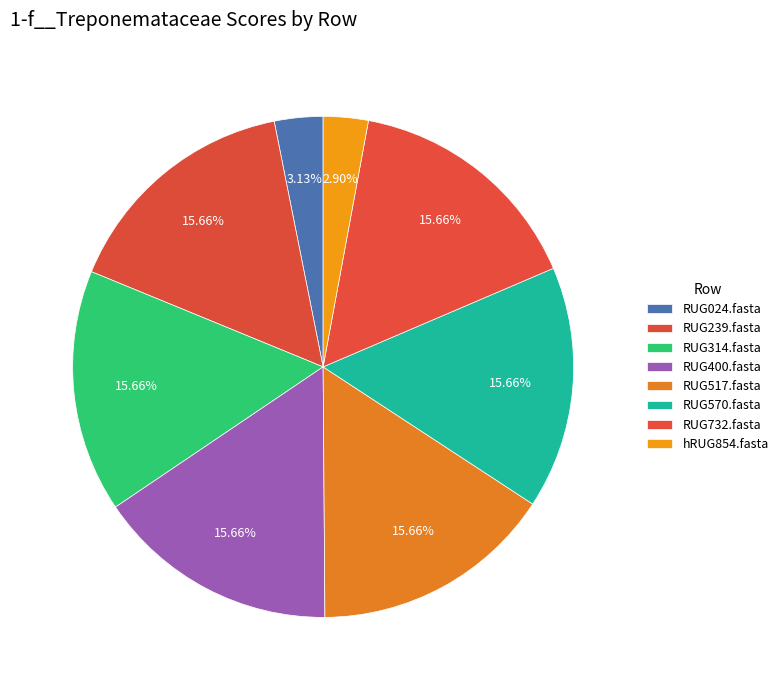

What percentage is the RUG400.fasta slice, to the nearest percent?

16%